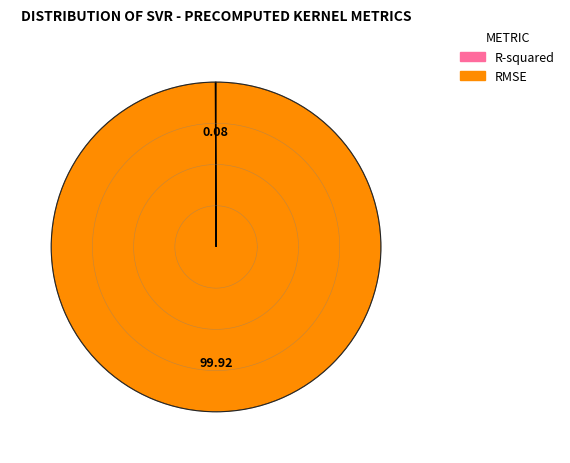

Does R-squared represent more than half of the total?

No